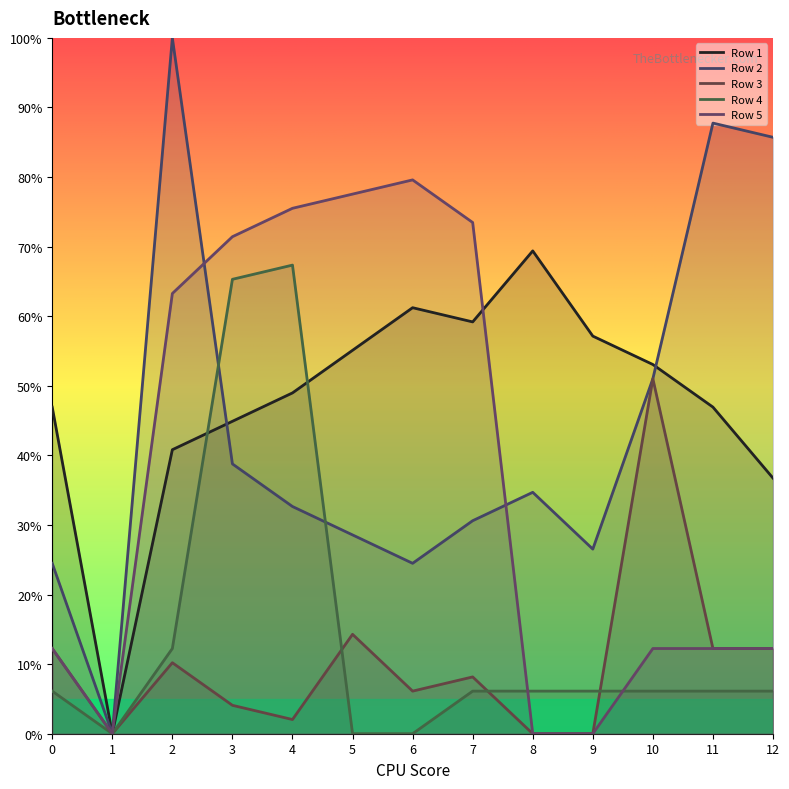

Between 2 and 3, which series saw the biggest shift?

Row 2 line